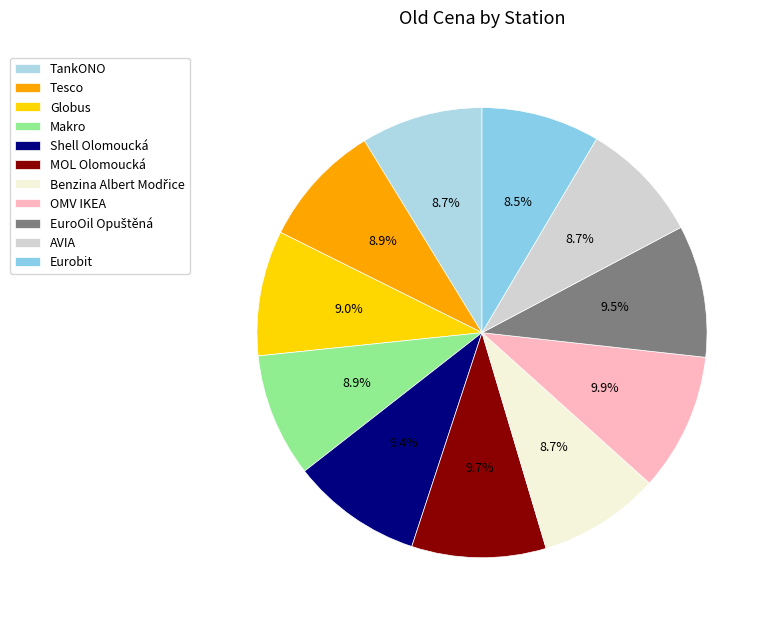

How many slices are in this pie chart?

11